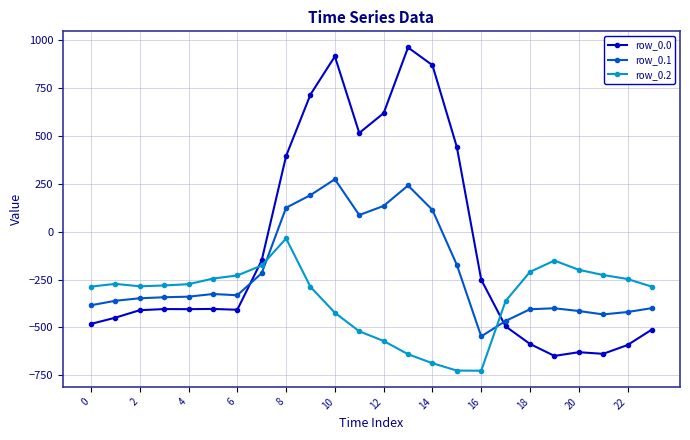

Which series has the largest total across all categories?

row_0.0